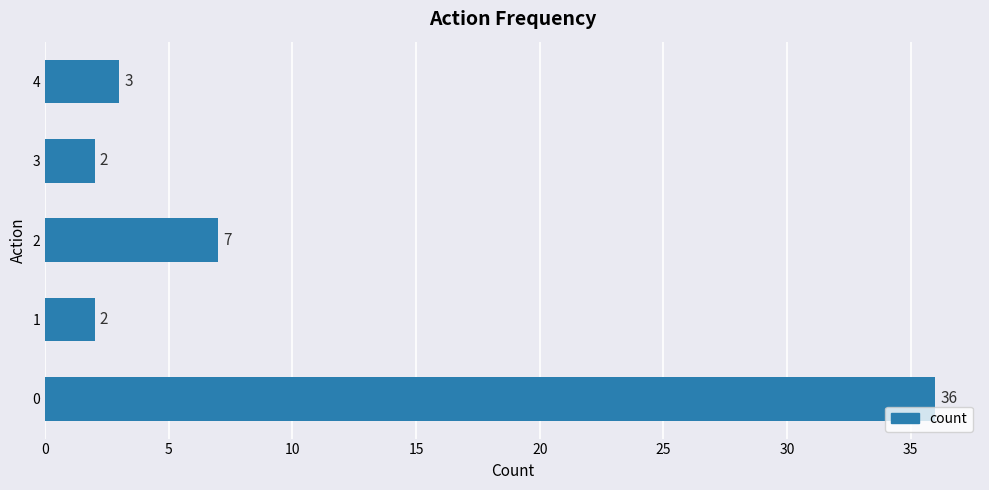

How many values are below 3?

2